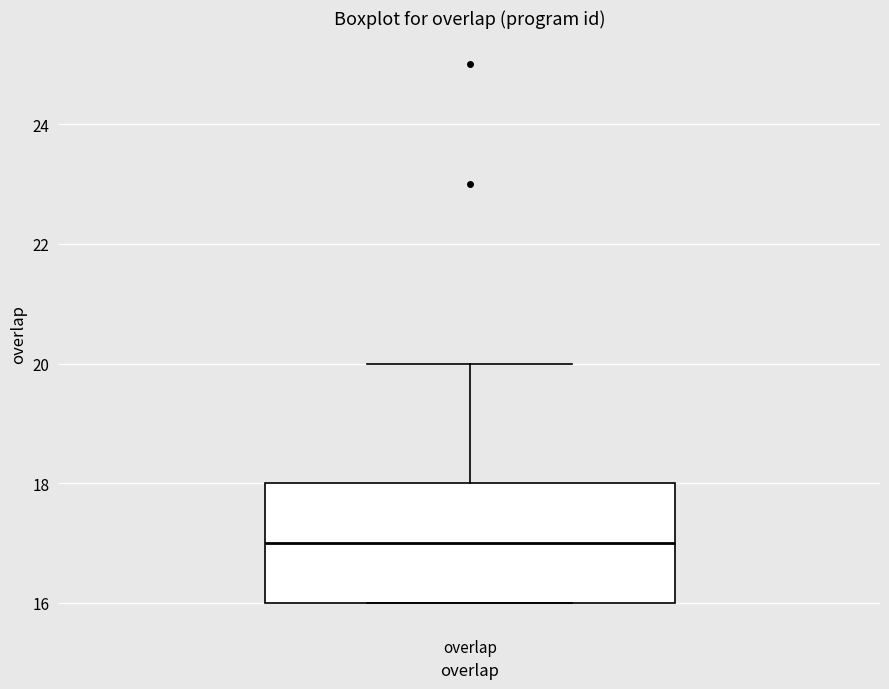

Read this box plot against the y-axis: the position of the median line, the range covered by the box, and the ends of both whiskers. The values are not printed on the chart, so give them approximately, as read against the axis.

median 17, box 16 to 18, whiskers 16 to 20